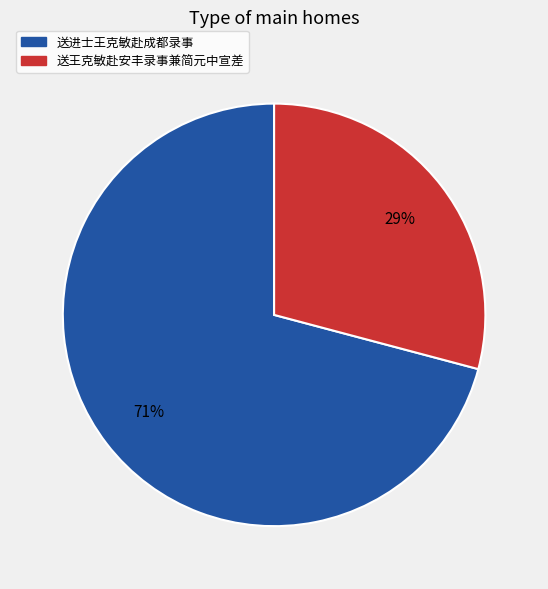

Do 送进士王克敏赴成都录事 and 送王克敏赴安丰录事兼简元中宣差 together represent more than half of the pie?

Yes